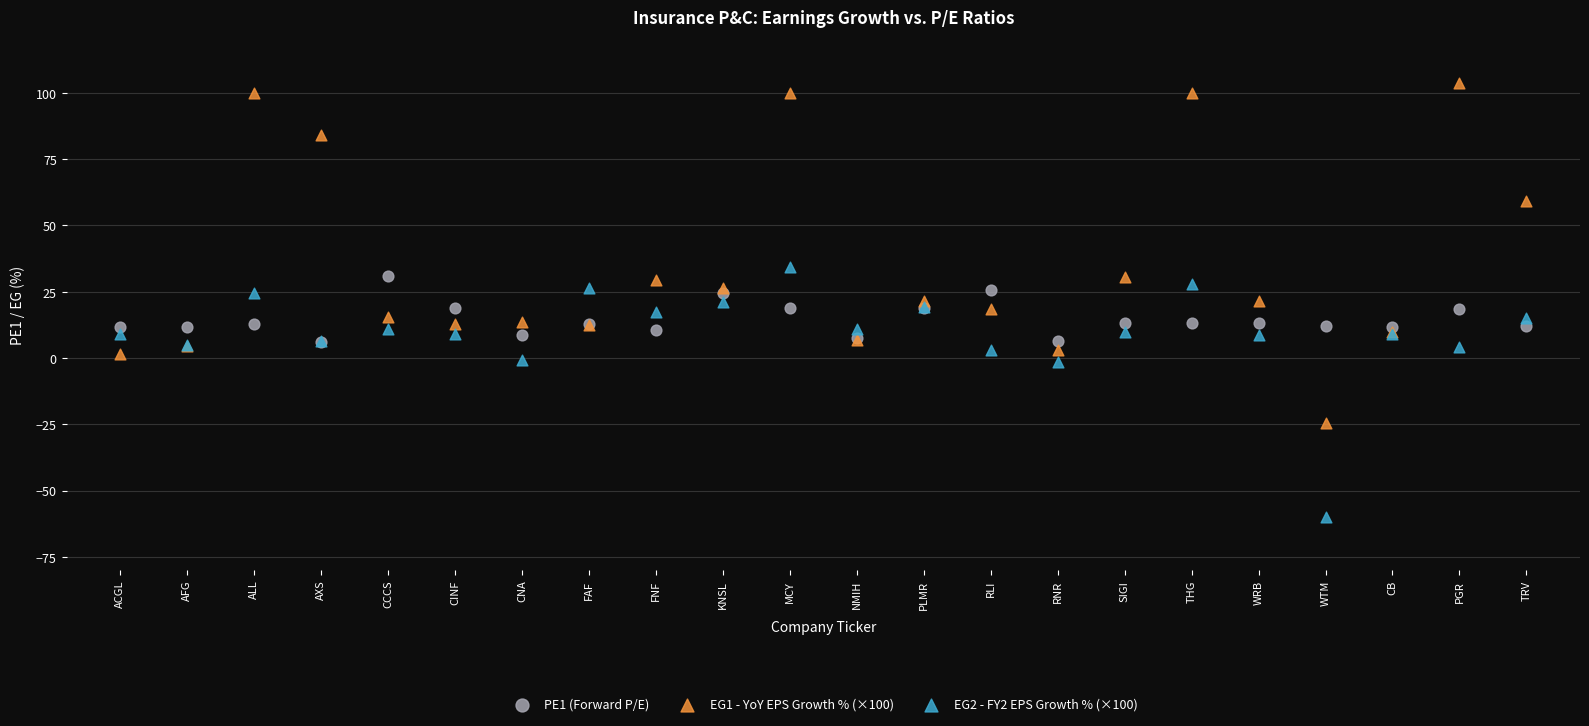

What are all the series names shown in the legend?

PE1 (Forward P/E), EG1 - YoY EPS Growth % (×100), EG2 - FY2 EPS Growth % (×100)